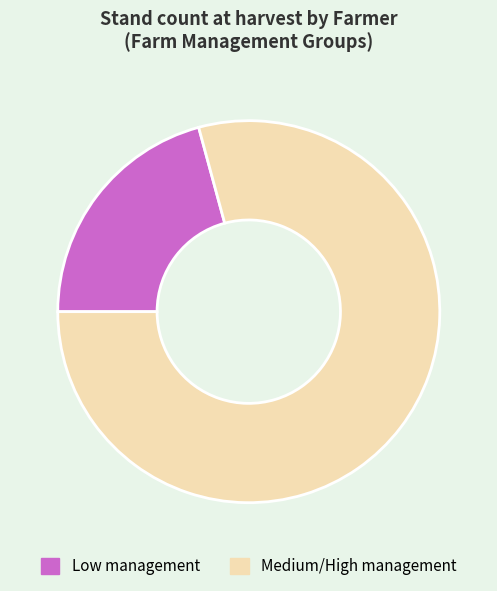

What is the largest slice in the pie chart?

Medium/High management